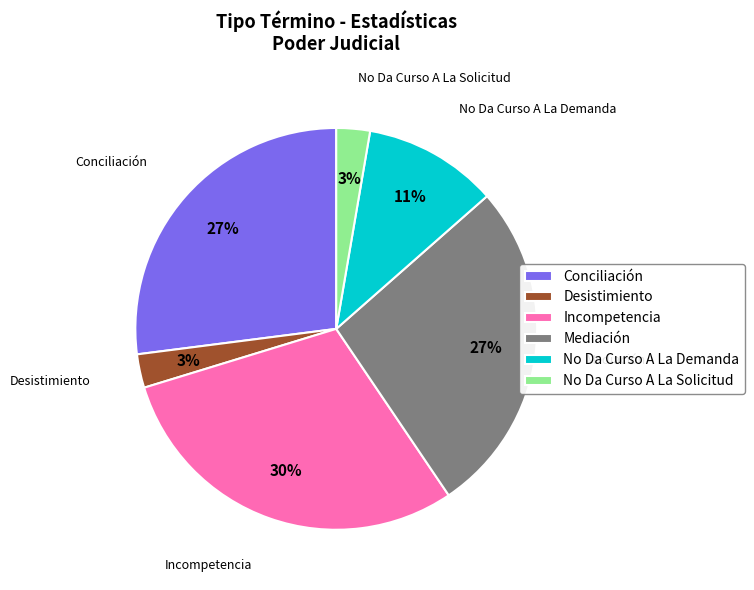

To the nearest percent, what is the combined percentage of Desistimiento and No Da Curso A La Demanda?

14%